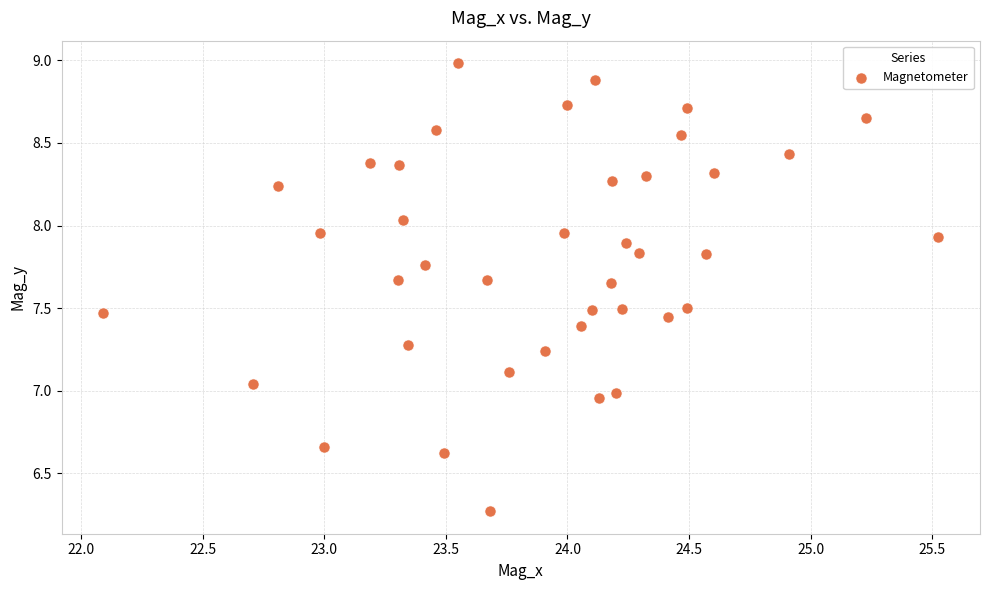

What is the range of X values (max minus min)?

3.4